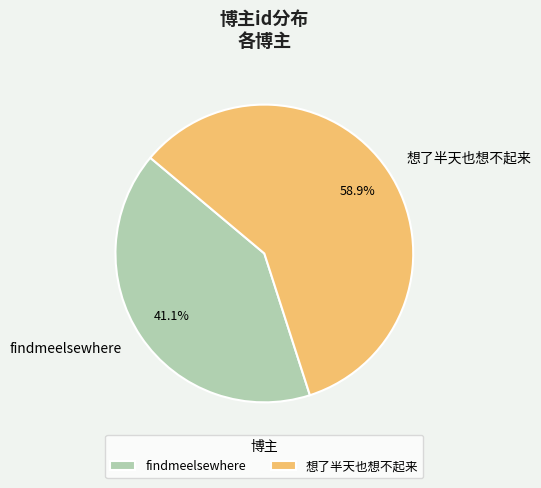

To the nearest percent, what percentage of the pie is 想了半天也想不起来?

59%